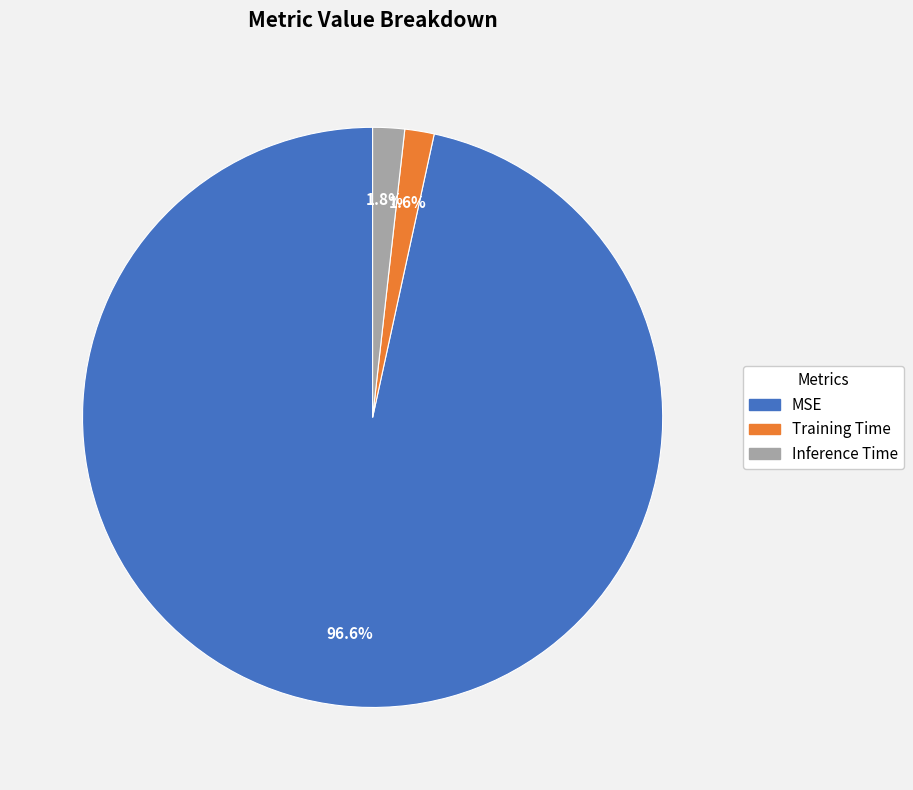

To the nearest percent, what is the average slice percentage?

33%